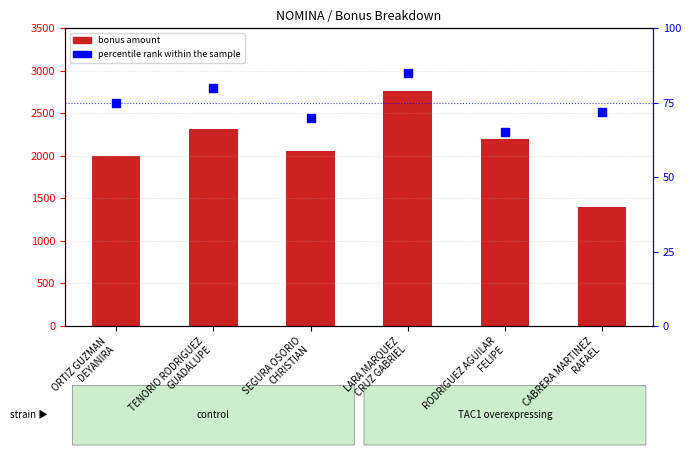

At how many categories does at least one series exceed 95?

6